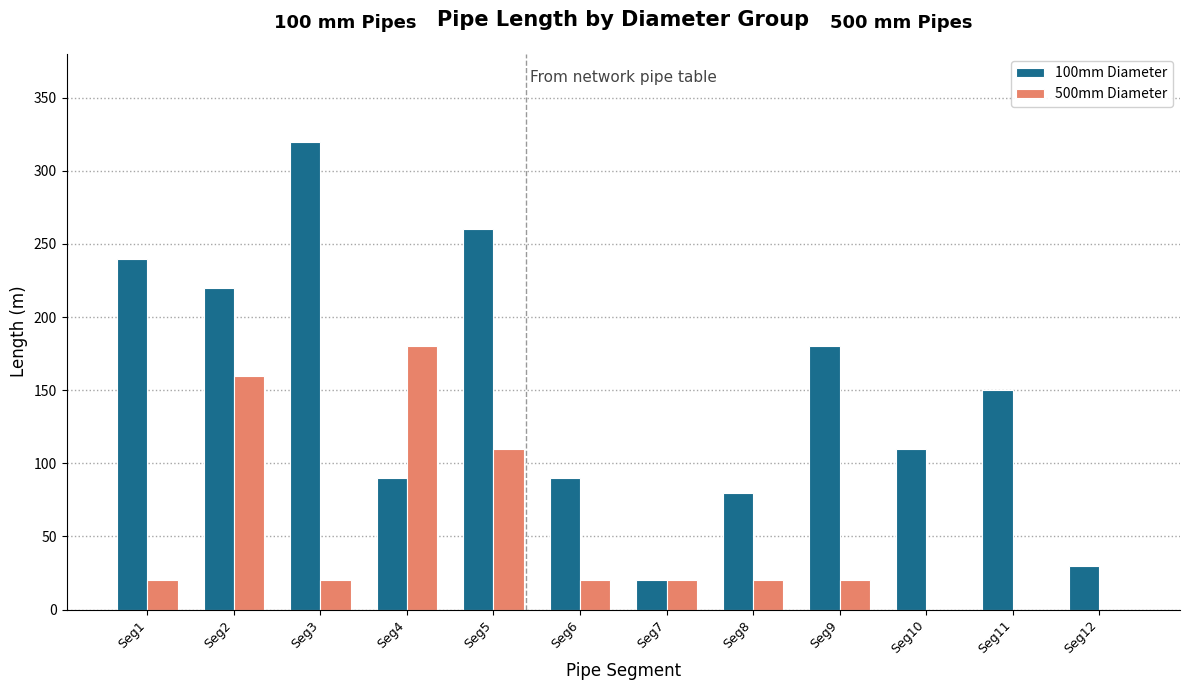

What is the approximate value of 500mm Diameter at Seg9?

20